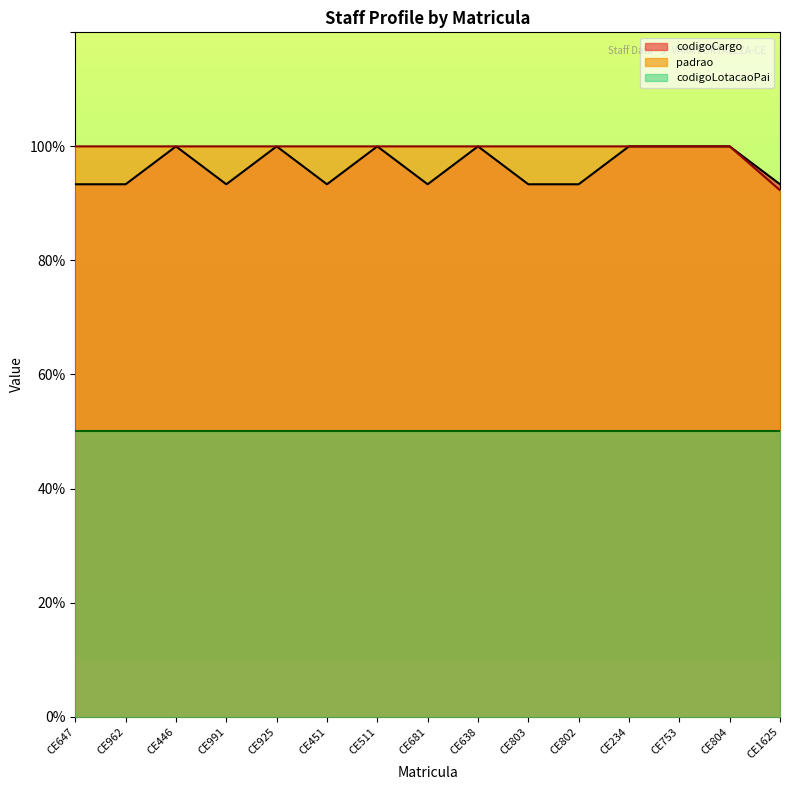

Count the padrao values in the range 100 to 101.

14